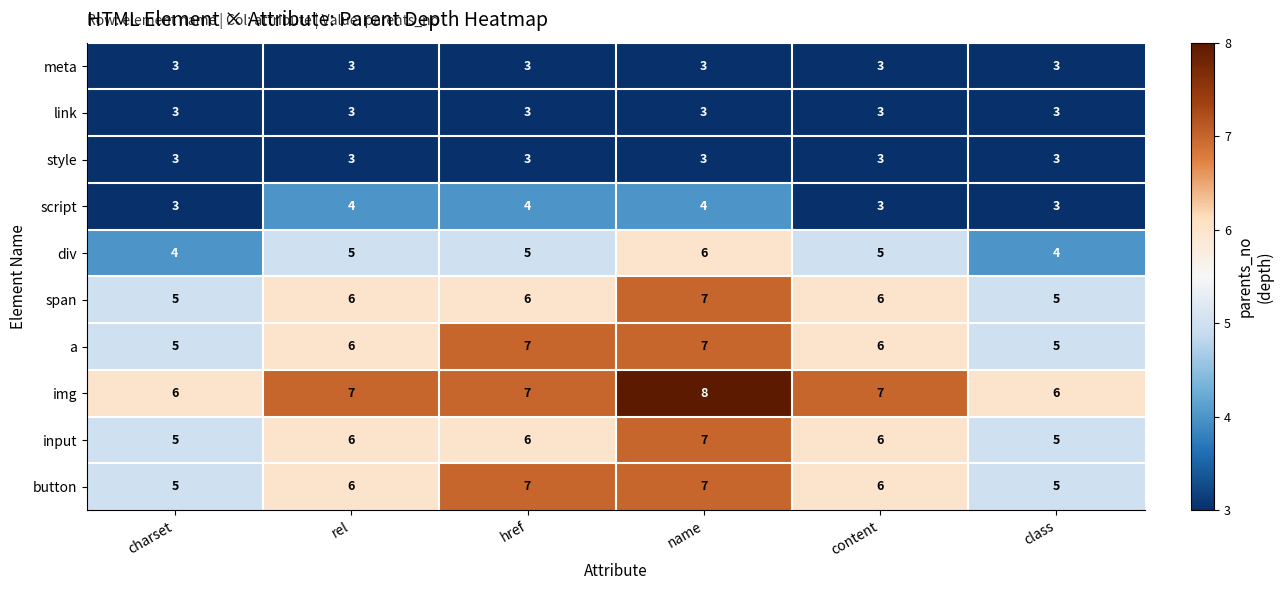

Read the style value at class.

3